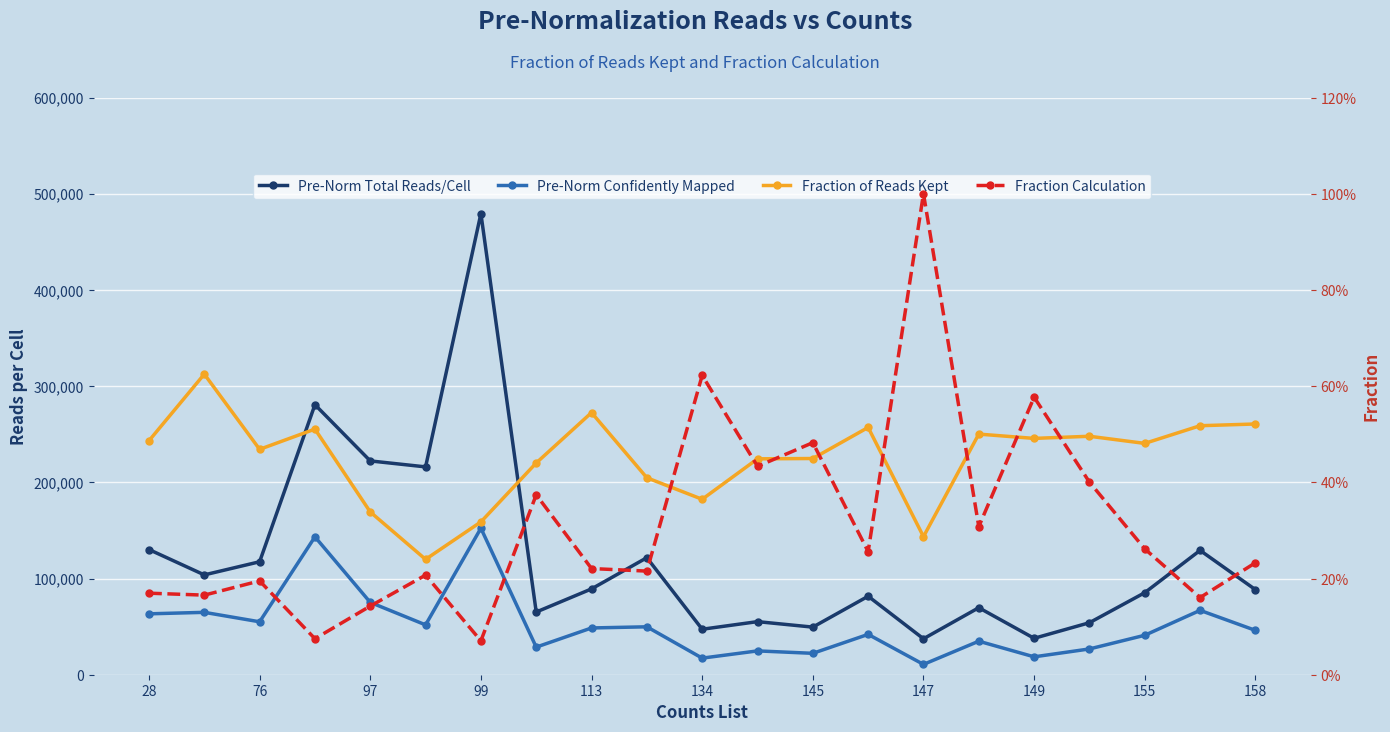

Rank the series at 76 from highest to lowest value.

Pre-Norm Total Reads/Cell, Pre-Norm Confidently Mapped, Fraction of Reads Kept, Fraction Calculation